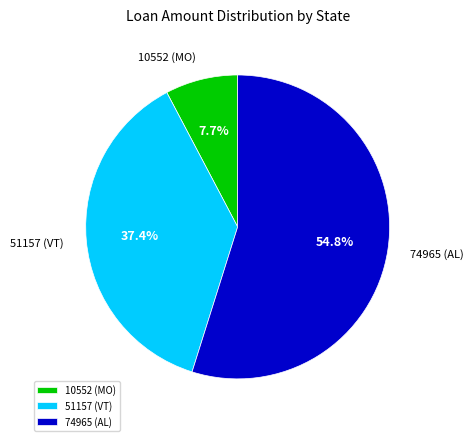

Is there any slice that represents more than half of the pie?

Yes